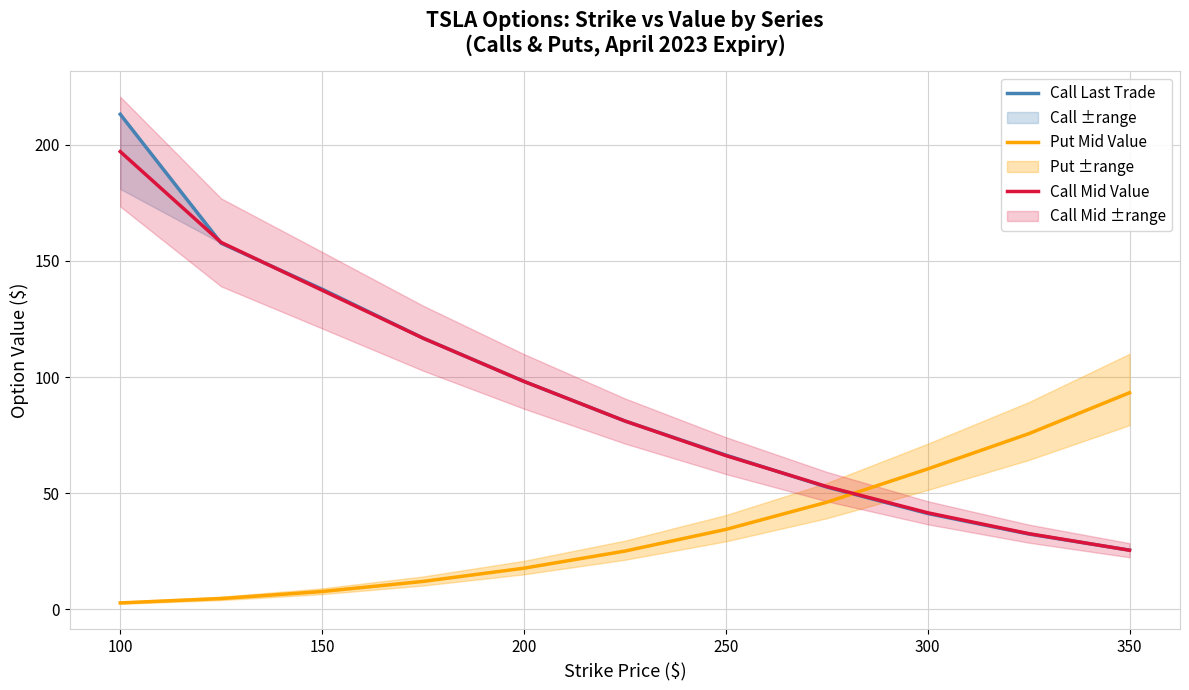

How many times do Put Mid Value and Call Mid Value cross each other?

1